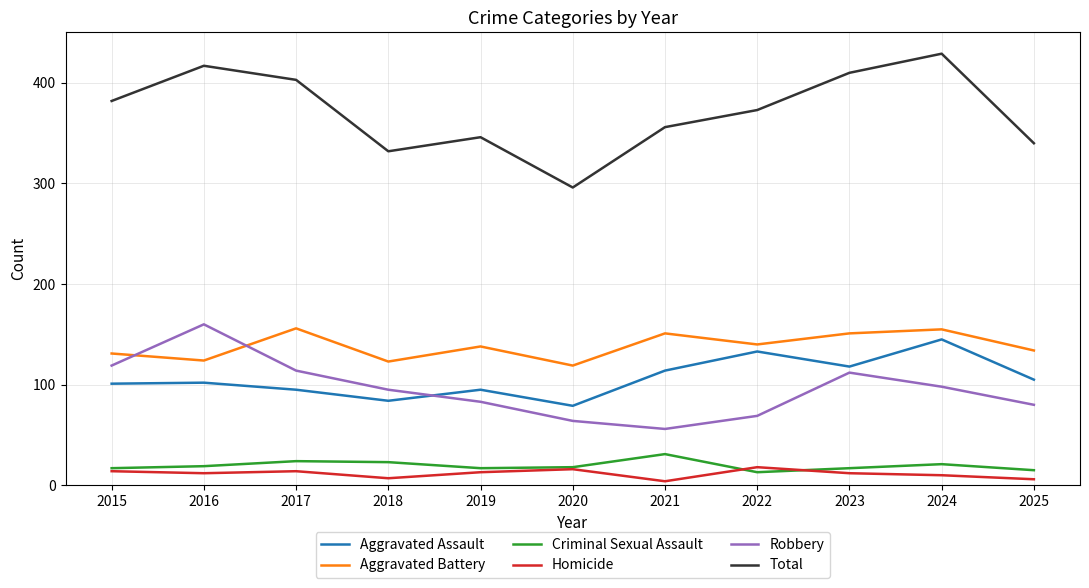

Rank the series by their maximum value, from lowest to highest.

Homicide, Criminal Sexual Assault, Aggravated Assault, Aggravated Battery, Robbery, Total